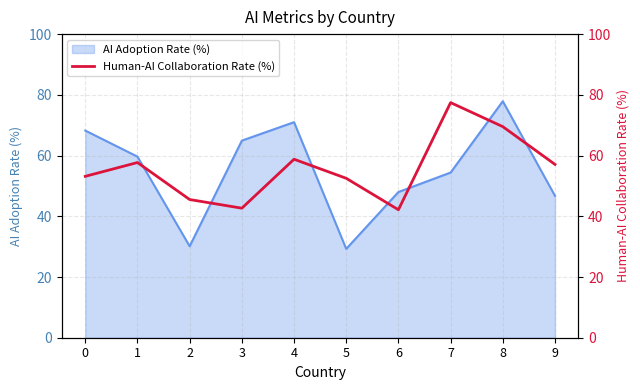

The chart shows a value of 42.7 at 3. True or false?

True